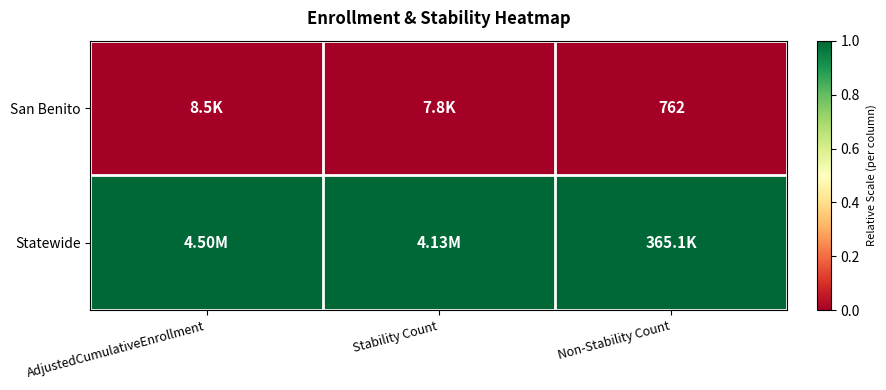

At which category is the sum across all series the highest?

AdjustedCumulativeEnrollment